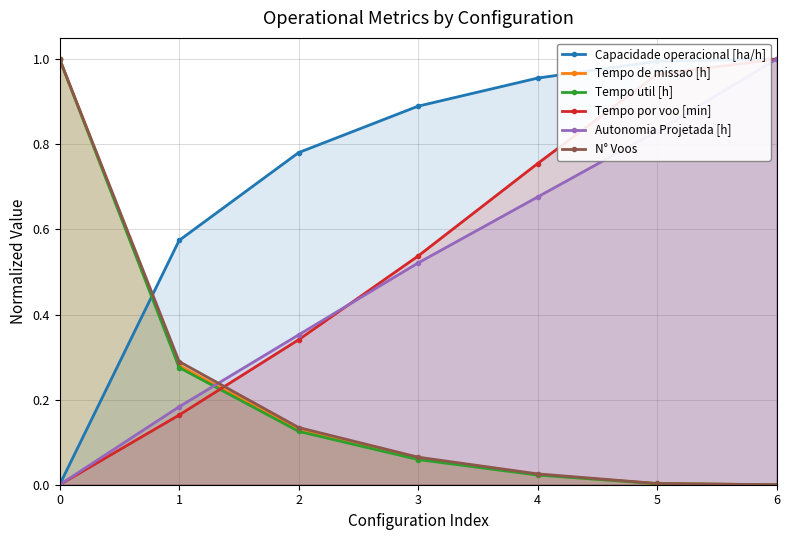

What is the difference between the Capacidade operacional [ha/h] values at 6 and 0?

1.0